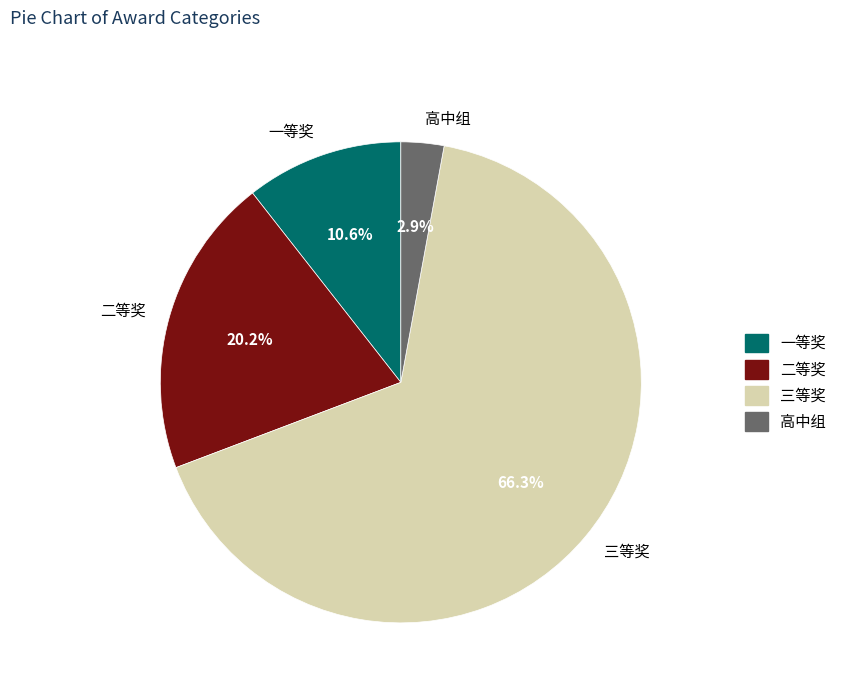

Which has a higher value, 三等奖 or 高中组?

三等奖